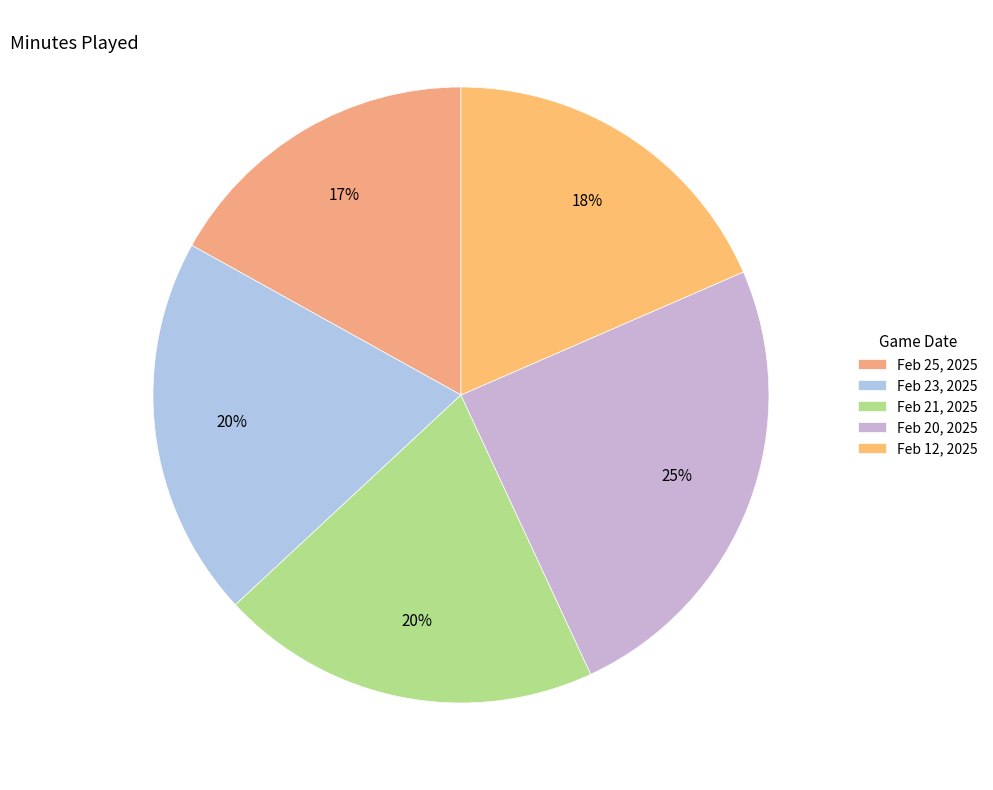

Does Feb 12, 2025 account for over 50% of the chart?

No